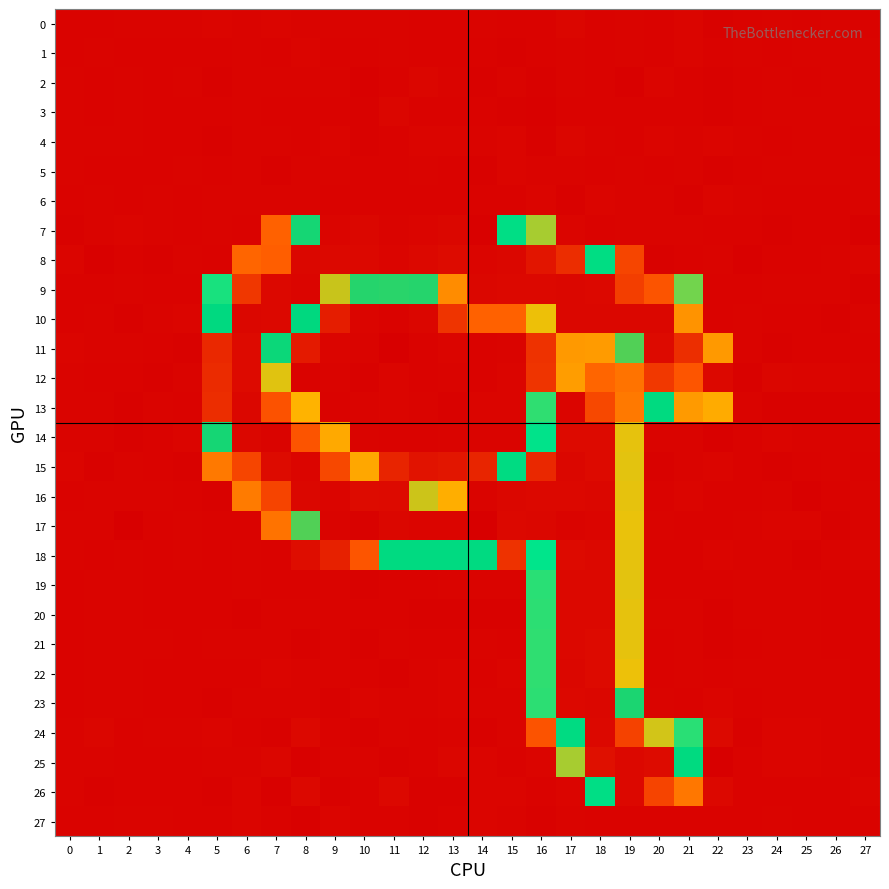

What is the difference between the highest and lowest values at 17?

253.7